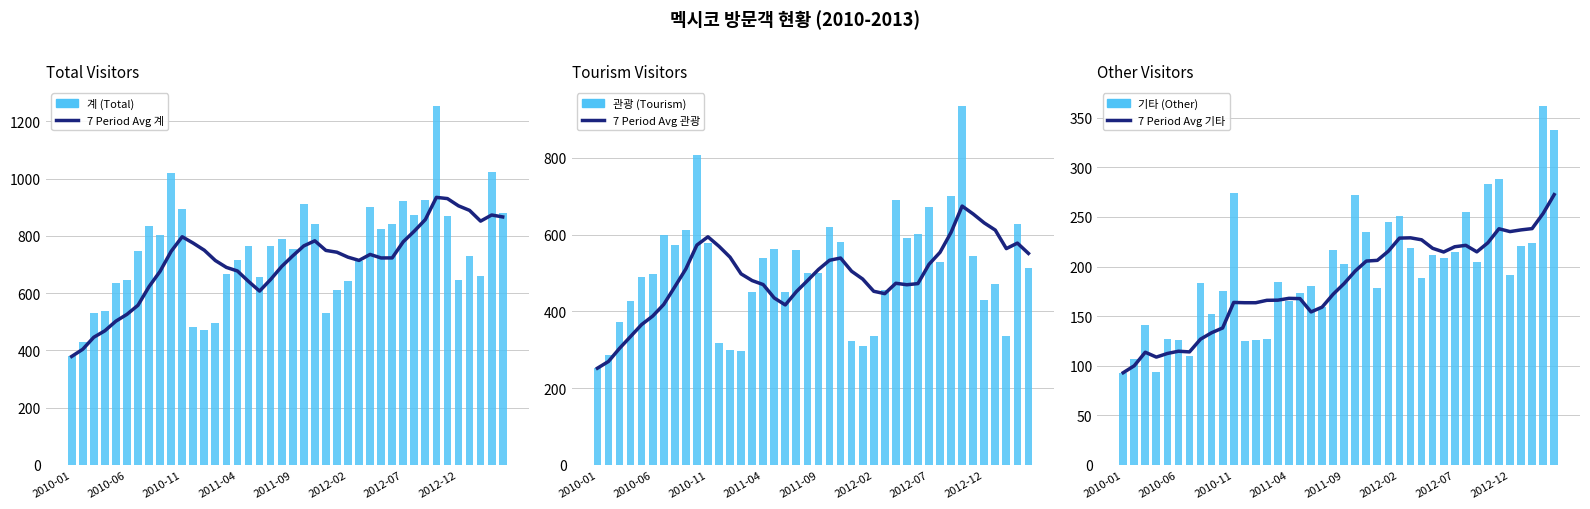

How many categories are shown in the chart?

40